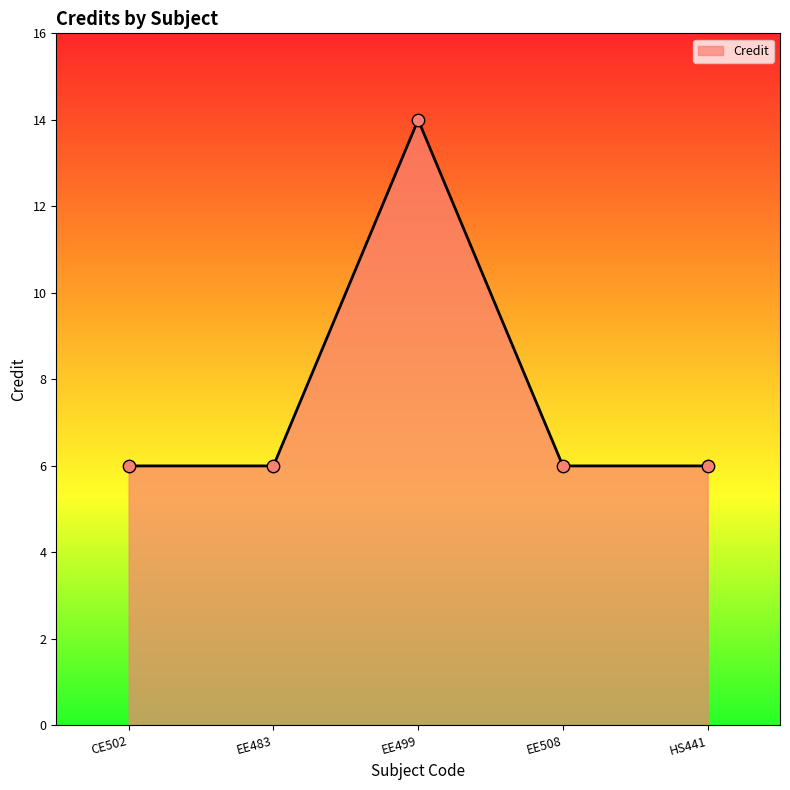

Between EE483 and EE499, which is larger?

EE499